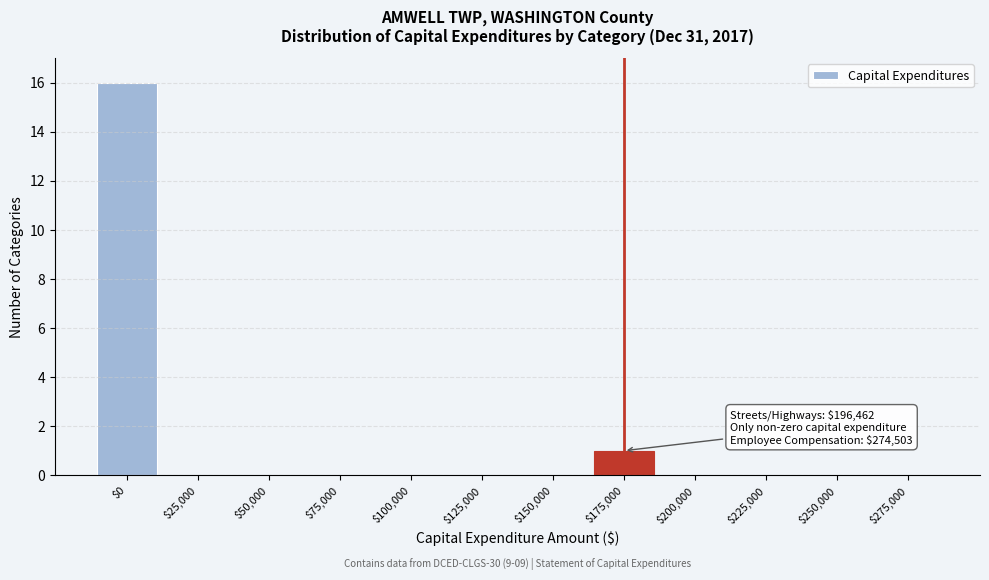

What is the sum of all values?

17